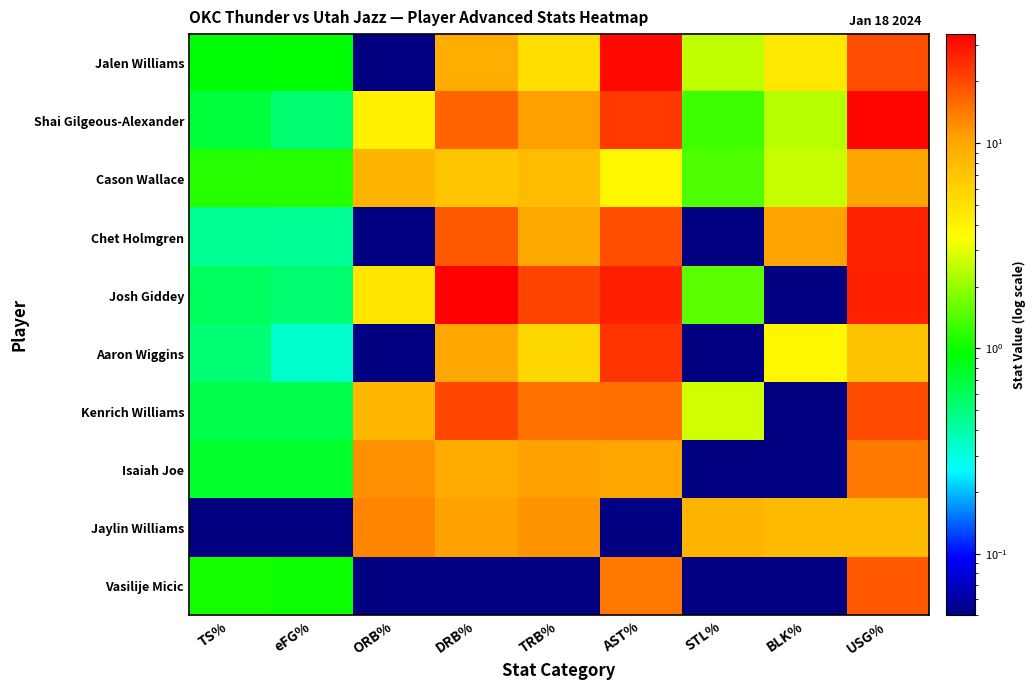

Reading right to left, what are all the values shown in this chart?

Jalen Williams: USG%=19.5	BLK%=4.6	STL%=2.5	AST%=31.3	TRB%=5.2	DRB%=9.4	ORB%=0.0	eFG%=0.9	TS%=0.9
Shai Gilgeous-Alexander: USG%=32.3	BLK%=2.4	STL%=1.3	AST%=22.5	TRB%=10.9	DRB%=16.5	ORB%=4.1	eFG%=0.5	TS%=0.7
Cason Wallace: USG%=10.4	BLK%=2.6	STL%=1.4	AST%=3.8	TRB%=7.8	DRB%=7.0	ORB%=8.7	eFG%=1.1	TS%=1.1
Chet Holmgren: USG%=26.4	BLK%=10.6	STL%=0.0	AST%=19.3	TRB%=9.9	DRB%=17.9	ORB%=0.0	eFG%=0.4	TS%=0.4
Josh Giddey: USG%=27.0	BLK%=0.0	STL%=1.5	AST%=26.9	TRB%=20.9	DRB%=34.0	ORB%=4.7	eFG%=0.5	TS%=0.6
Aaron Wiggins: USG%=7.3	BLK%=3.8	STL%=0.0	AST%=23.3	TRB%=5.6	DRB%=10.2	ORB%=0.0	eFG%=0.3	TS%=0.5
Kenrich Williams: USG%=19.9	BLK%=0.0	STL%=2.7	AST%=15.4	TRB%=14.9	DRB%=20.2	ORB%=8.3	eFG%=0.6	TS%=0.6
Isaiah Joe: USG%=14.4	BLK%=0.0	STL%=0.0	AST%=10.3	TRB%=10.8	DRB%=9.7	ORB%=12.0	eFG%=0.8	TS%=0.8
Jaylin Williams: USG%=7.9	BLK%=7.9	STL%=8.6	AST%=0.0	TRB%=11.8	DRB%=10.7	ORB%=13.2	eFG%=0.0	TS%=0.0
Vasilije Micic: USG%=18.4	BLK%=0.0	STL%=0.0	AST%=14.4	TRB%=0.0	DRB%=0.0	ORB%=0.0	eFG%=1.0	TS%=1.0